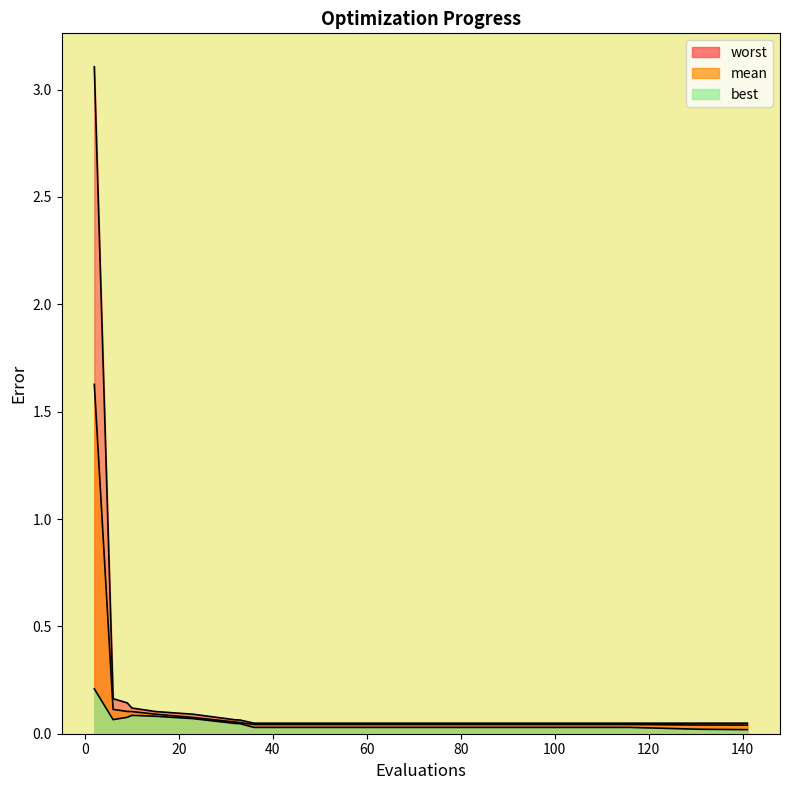

What are all the series names shown in the legend?

mean, best, worst